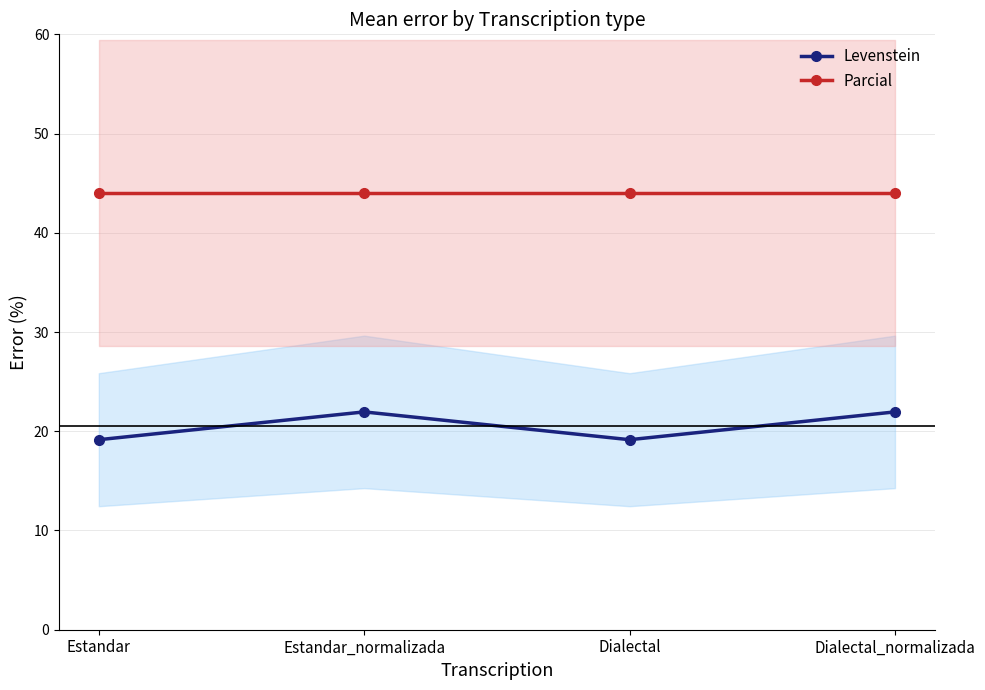

What is the lowest value of the Parcial series?

44.0